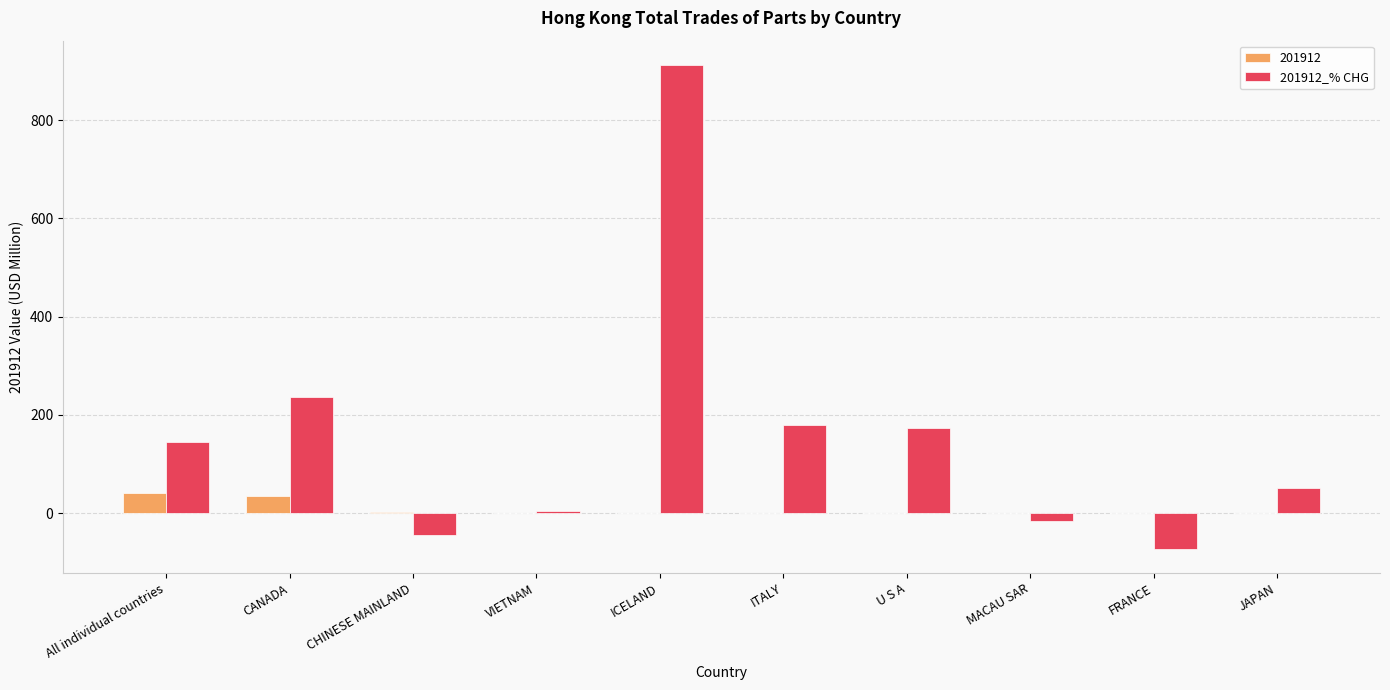

Which category has the highest value across all series?

ICELAND